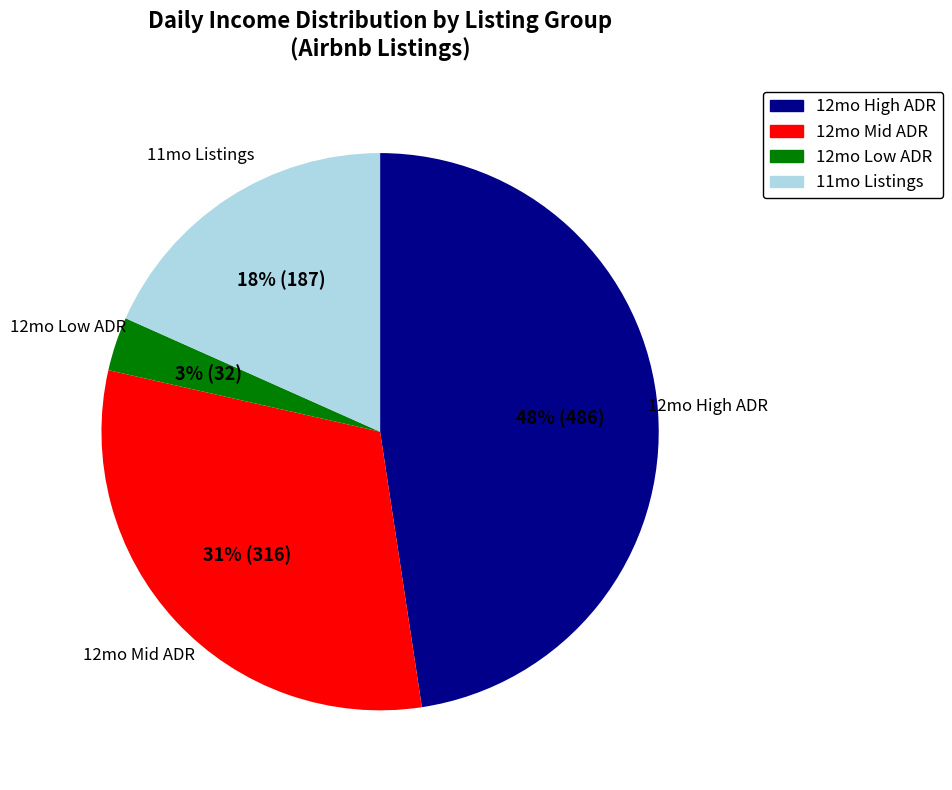

Is there any slice that represents more than half of the pie?

No